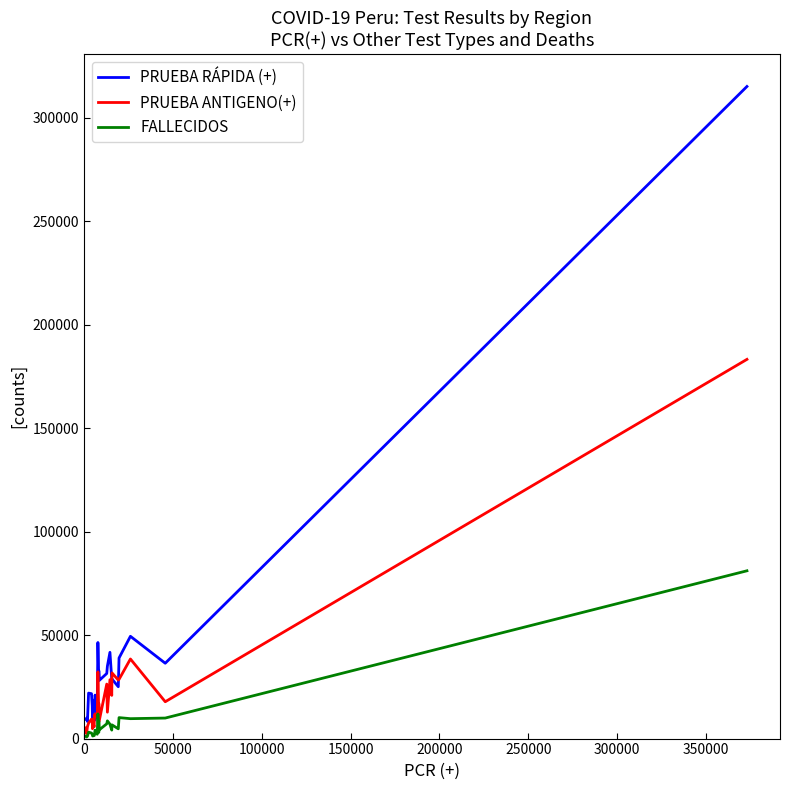

What is the minimum value for PRUEBA RÁPIDA (+)?

8262